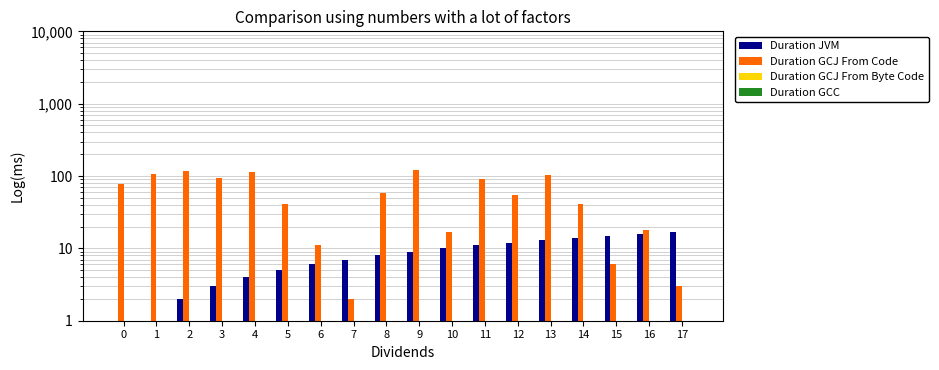

Rank the categories by Duration GCJ From Byte Code value from highest to lowest.

0, 1, 2, 3, 4, 5, 6, 7, 8, 9, 10, 11, 12, 13, 14, 15, 16, 17